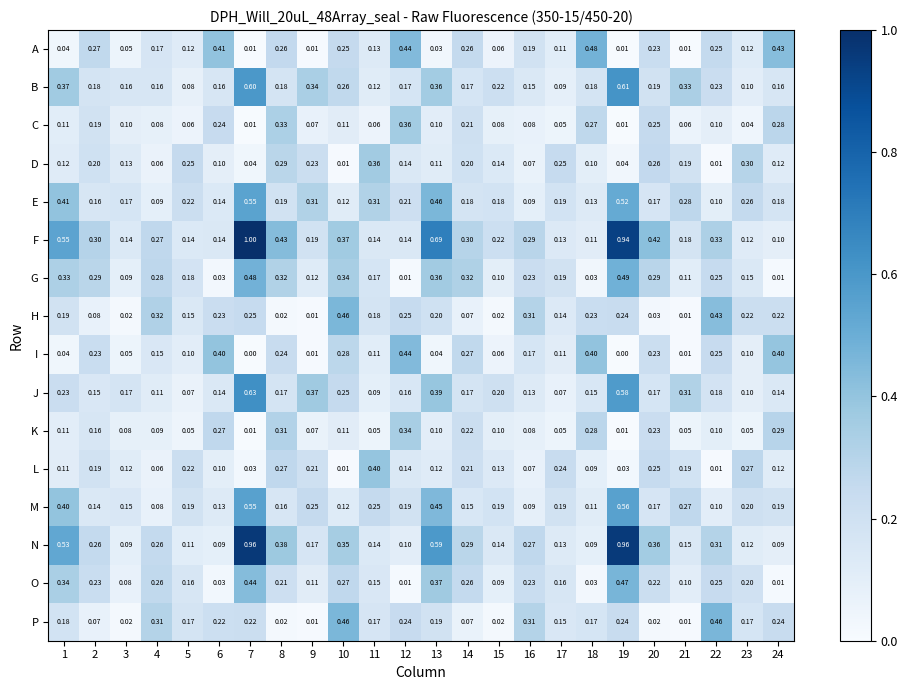

Between 19 and 24, which series saw the biggest shift?

N